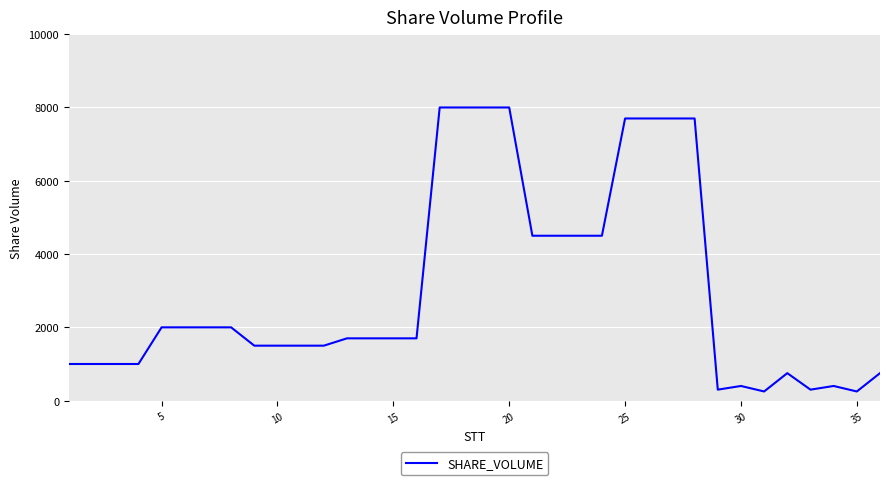

Does the chart have visible grid lines?

Yes